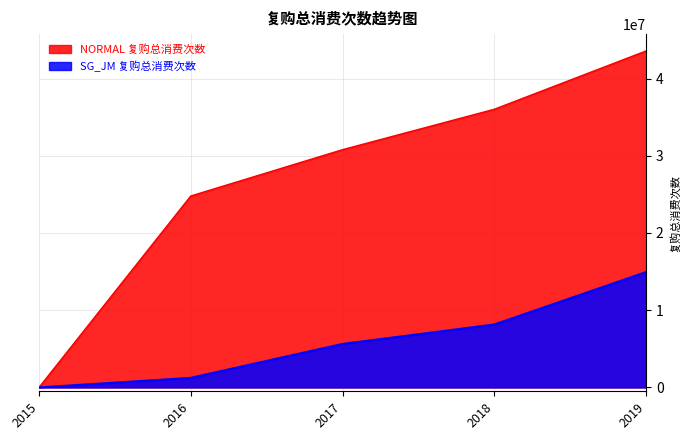

How many lines are shown in the chart?

2